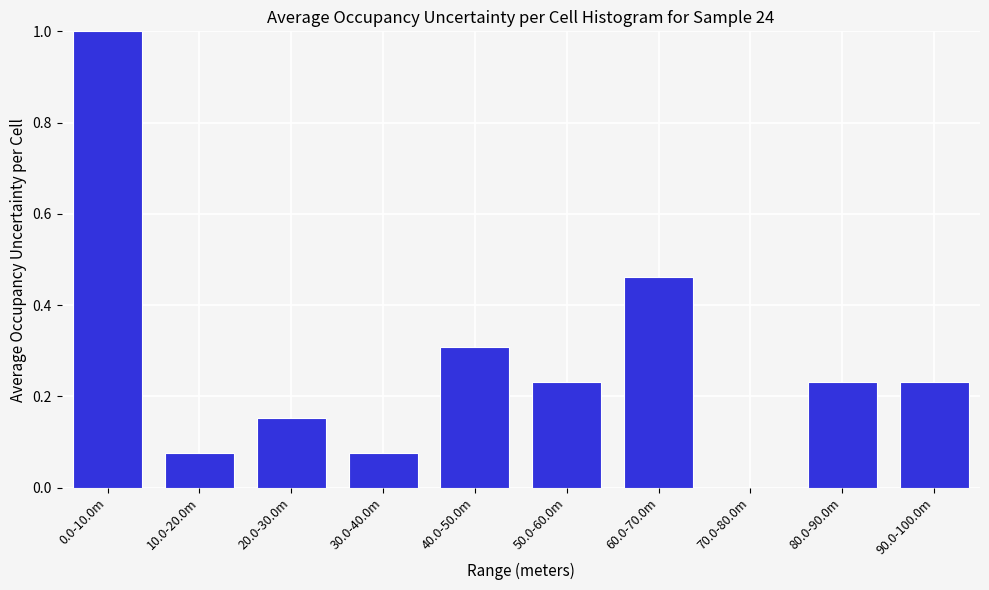

Which has a higher value, 0.0-10.0m or 40.0-50.0m?

0.0-10.0m